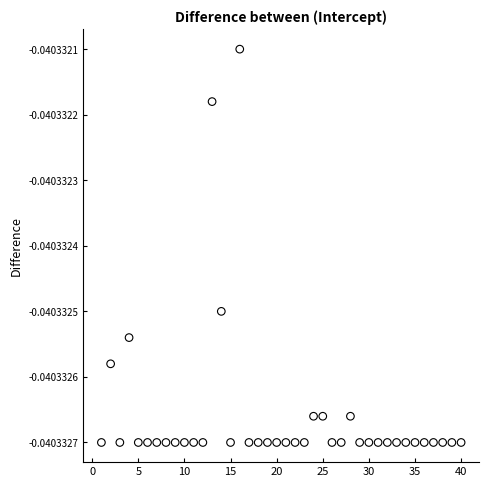

What is the range of X values (max minus min)?

39.0